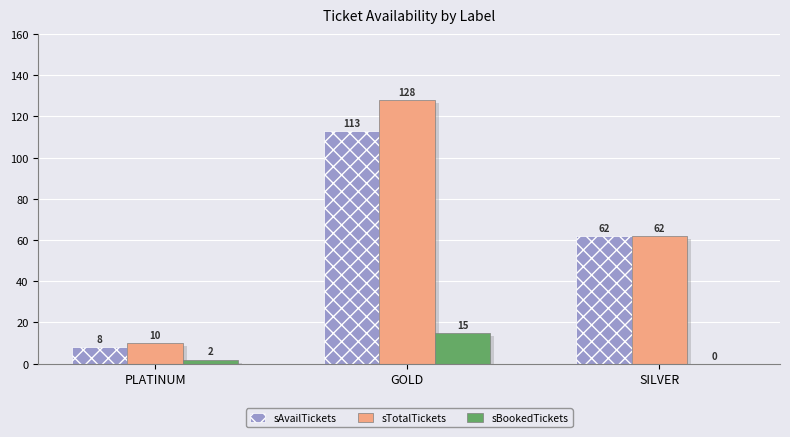

At which category does the chart reach its peak across all series?

GOLD